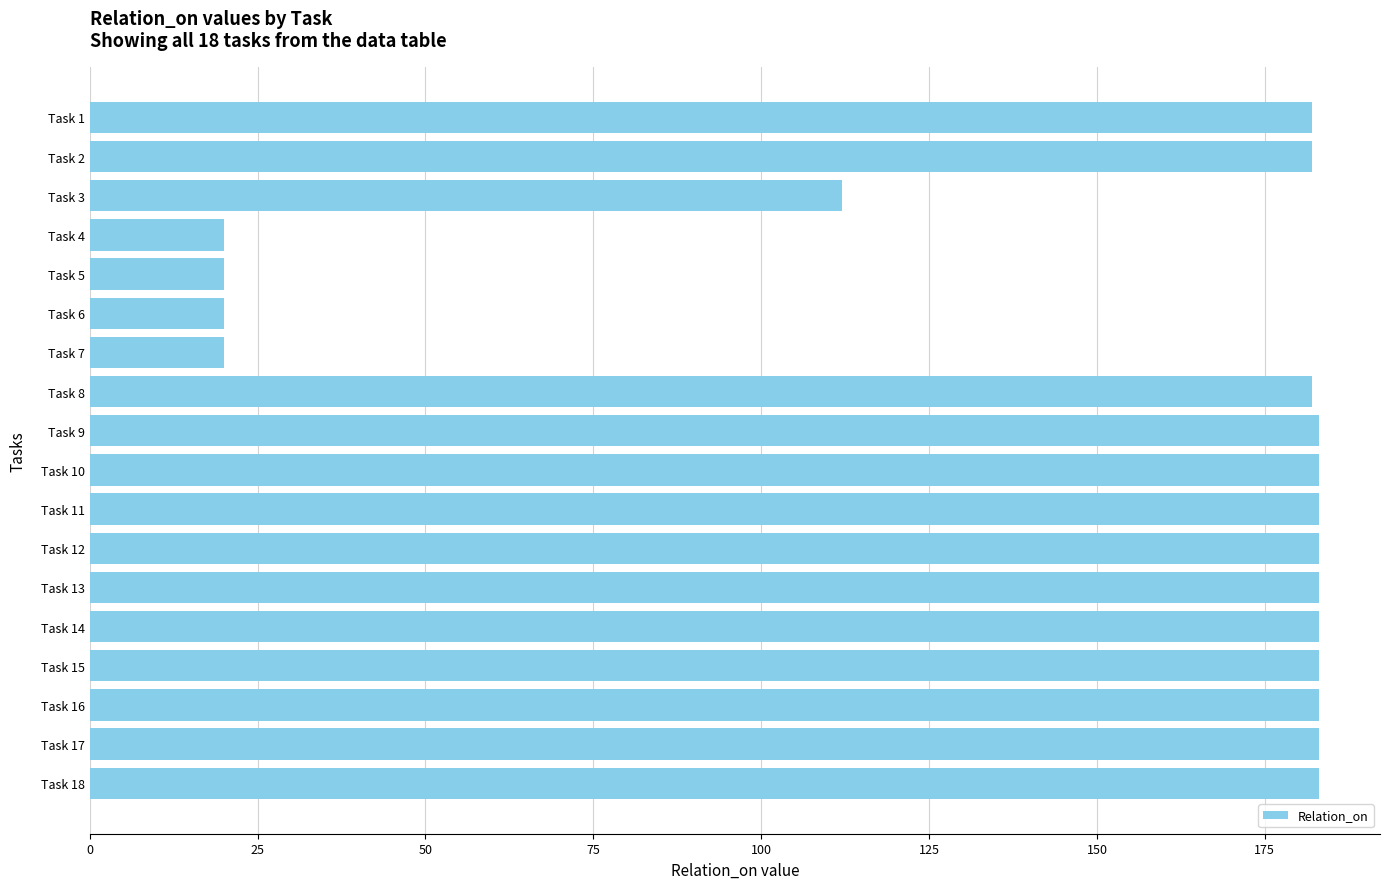

What is the value of the 8th bar from the top?

182